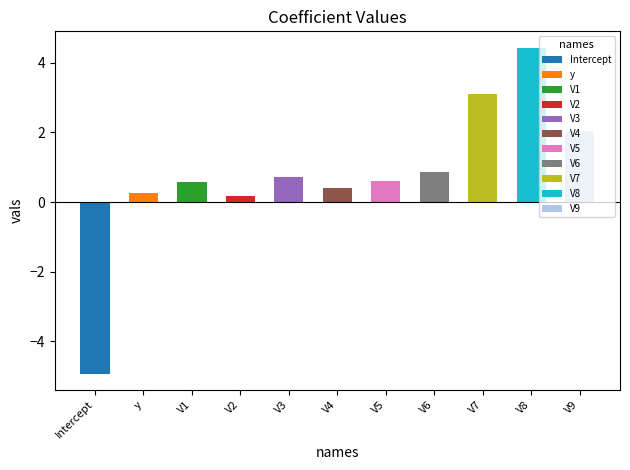

At which label is the value closest to 0?

V2